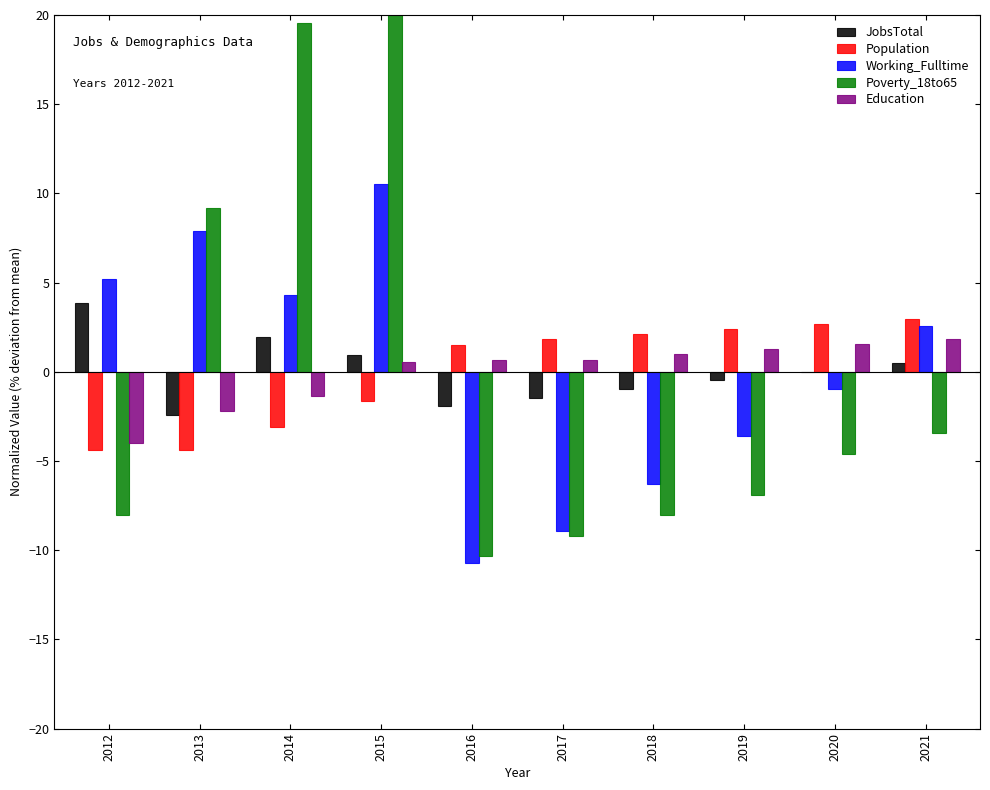

How many values in Education are below zero?

3